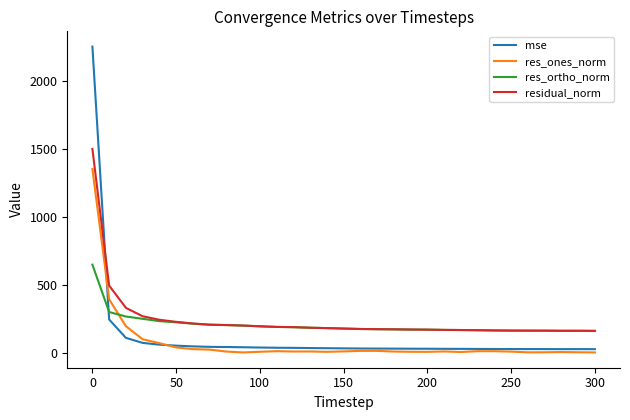

True or false: residual_norm and res_ones_norm intersect in this chart.

False